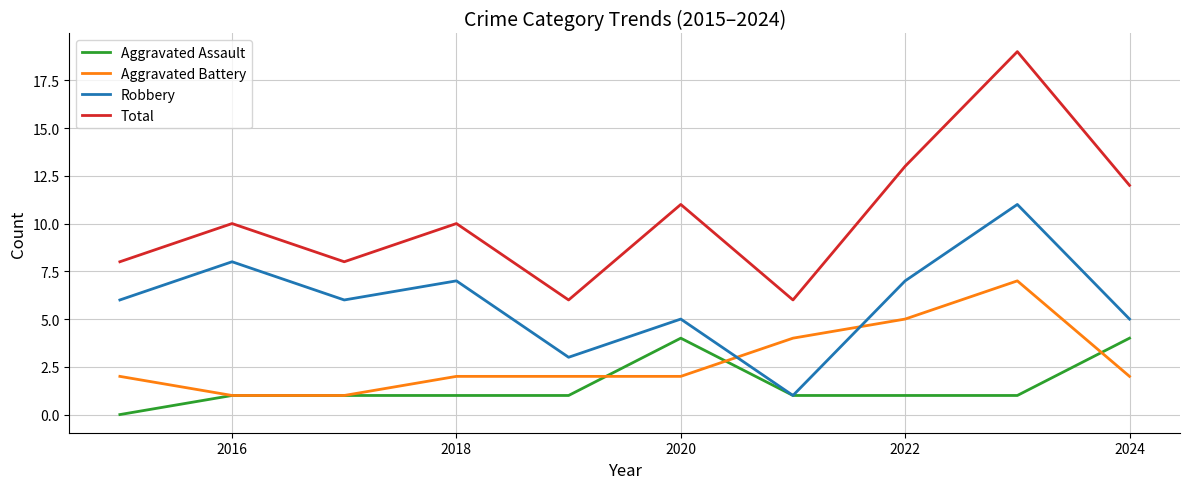

What is the maximum value shown in the chart?

19